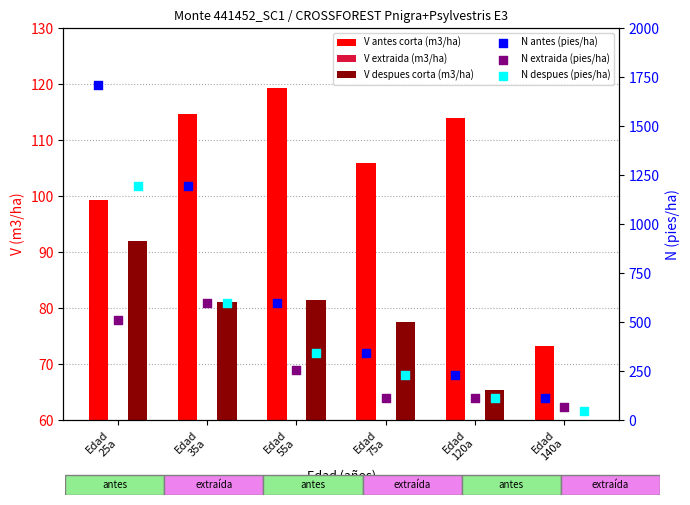

Which series reaches the minimum Y coordinate?

V extraida (m3/ha)